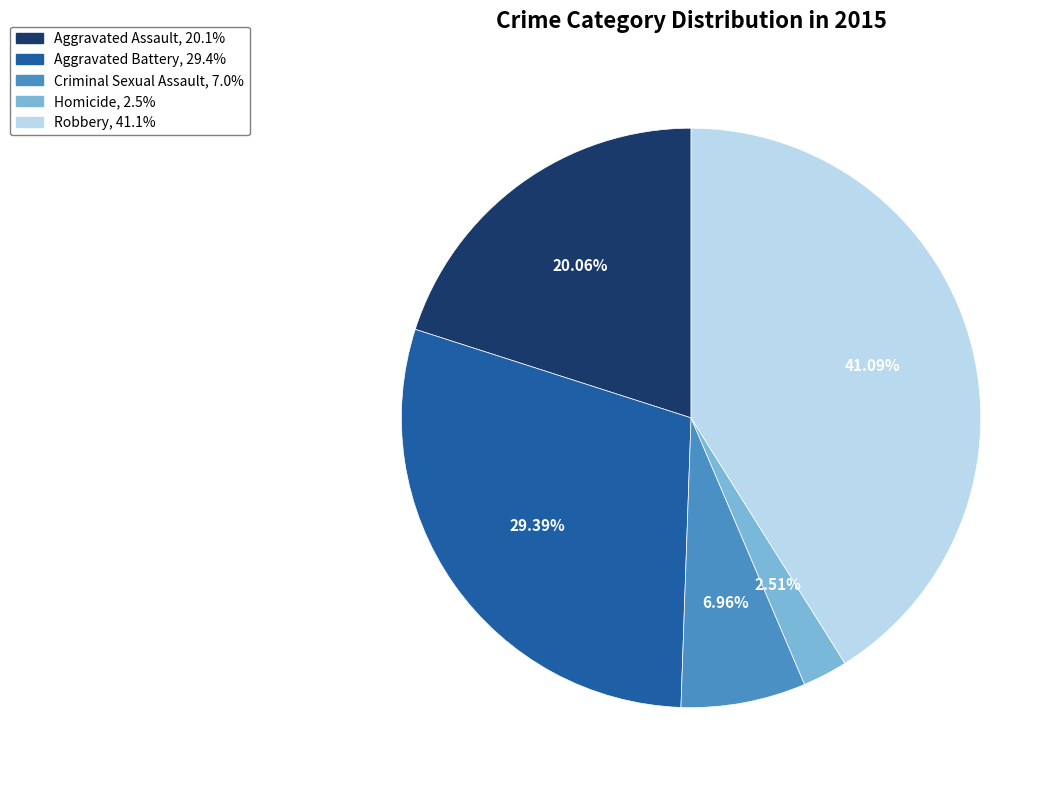

How many segments does this pie chart have?

5